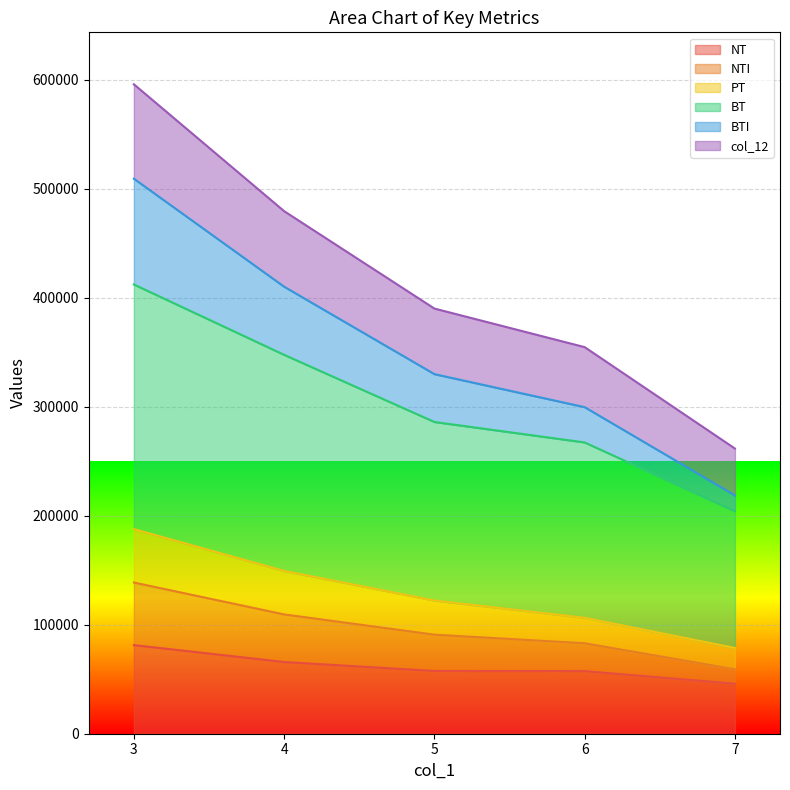

What is the minimum value for NT?

45892